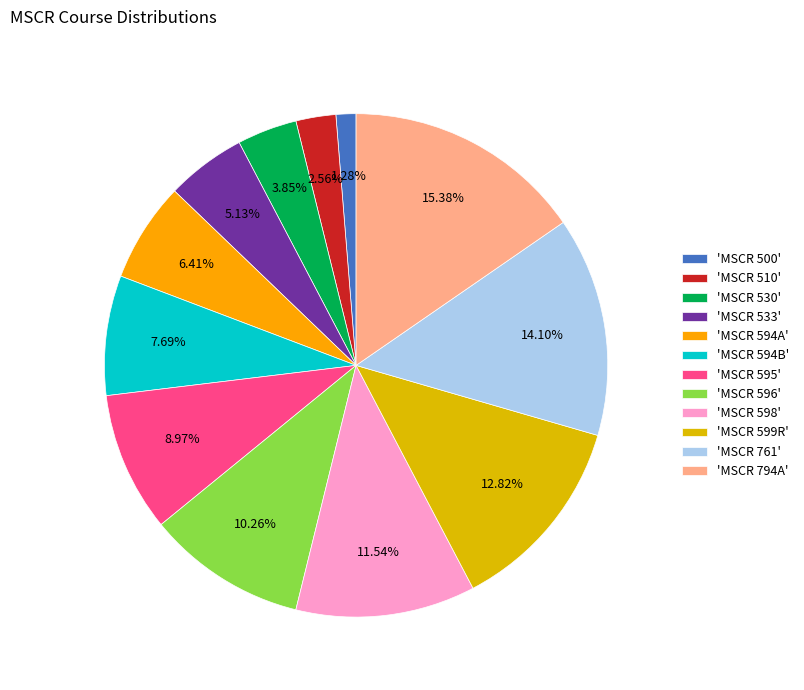

Combined, do 'MSCR 596' and 'MSCR 500' account for over 50%?

No